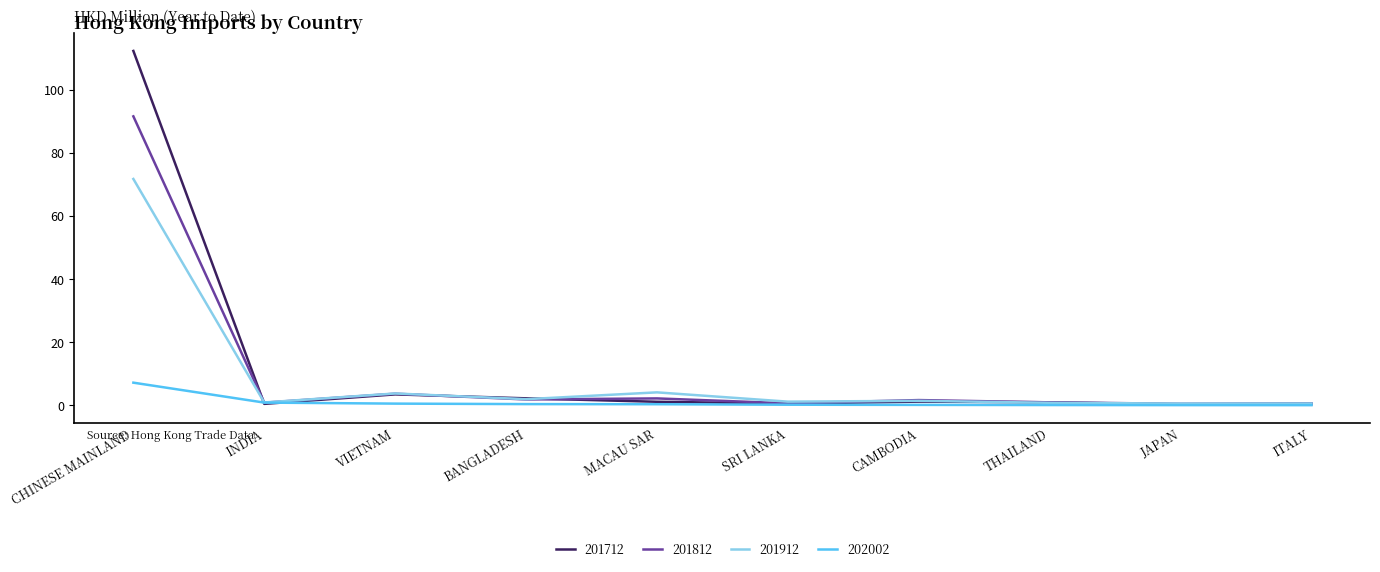

Which series has the widest spread of values?

201712